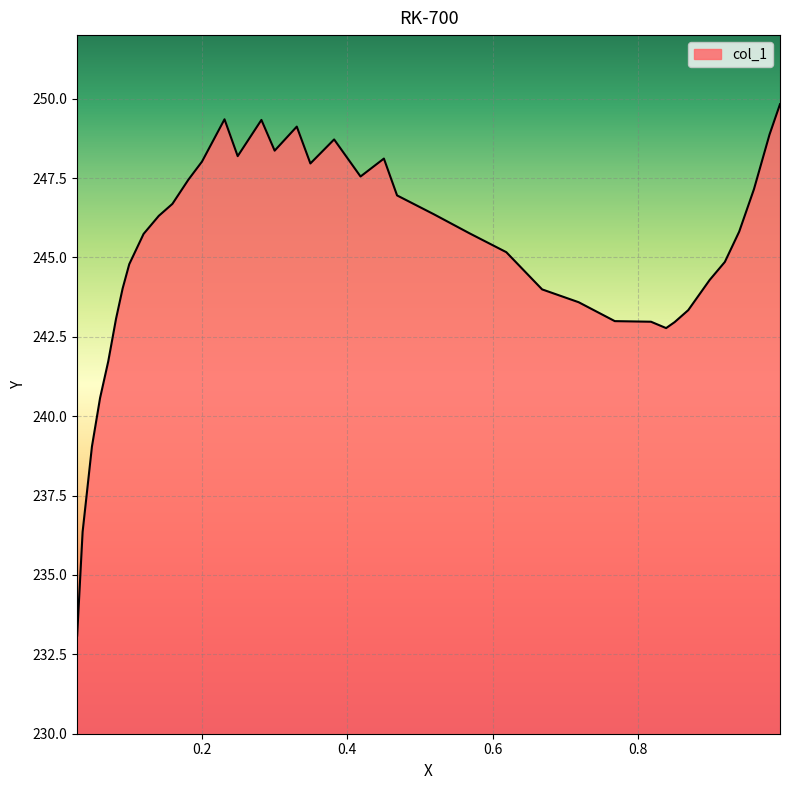

Rank the categories by value from highest to lowest.

0.9946, 0.2313, 0.282, 0.3306, 0.9802, 0.3819, 0.3002, 0.2494, 0.4503, 0.2003, 0.3493, 0.4182, 0.1816, 0.9588, 0.4684, 0.1597, 0.5192, 0.141, 0.9385, 0.5678, 0.1201, 0.6185, 0.9188, 0.1004, 0.8979, 0.0913, 0.6677, 0.7179, 0.8685, 0.0822, 0.7676, 0.8173, 0.8498, 0.8381, 0.0715, 0.0603, 0.0491, 0.0363, 0.0288